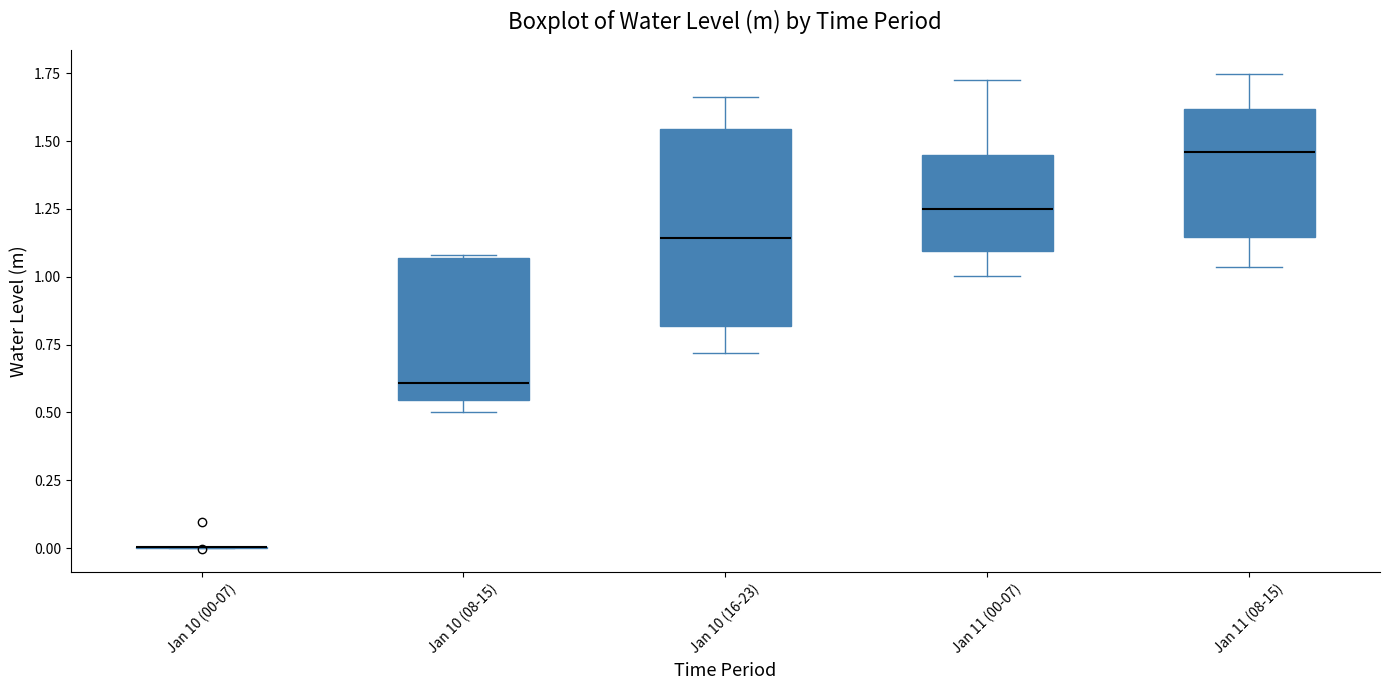

Reading left to right, read every box against the y-axis: the position of its median line, the range the box covers, and the ends of its whiskers. The values are not printed on the chart, so give them approximately, as read against the axis.

Jan 10 (00-07): box collapsed to a line at 0.00, whiskers 0.00 to 0.00
Jan 10 (08-15): median 0.60, box 0.55 to 1.05, whiskers 0.50 to 1.10
Jan 10 (16-23): median 1.15, box 0.80 to 1.55, whiskers 0.70 to 1.65
Jan 11 (00-07): median 1.25, box 1.10 to 1.45, whiskers 1.00 to 1.75
Jan 11 (08-15): median 1.45, box 1.15 to 1.60, whiskers 1.05 to 1.75